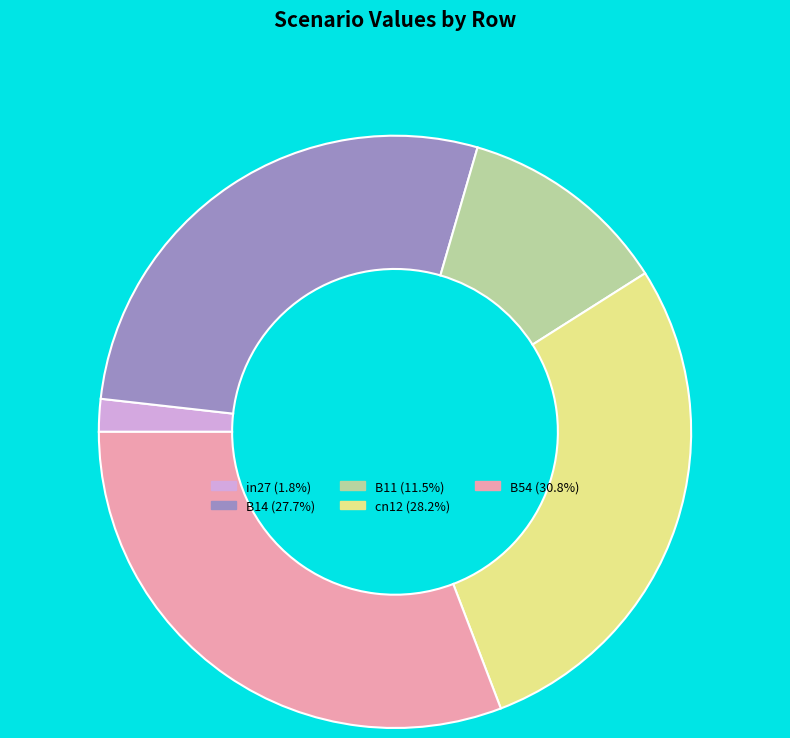

Is cn12 the majority of the pie?

No